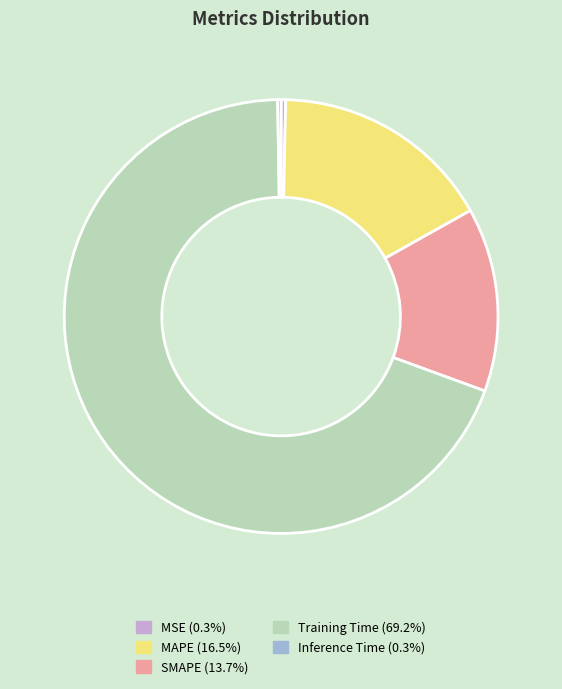

Is it true that MSE is 0% of the pie?

True